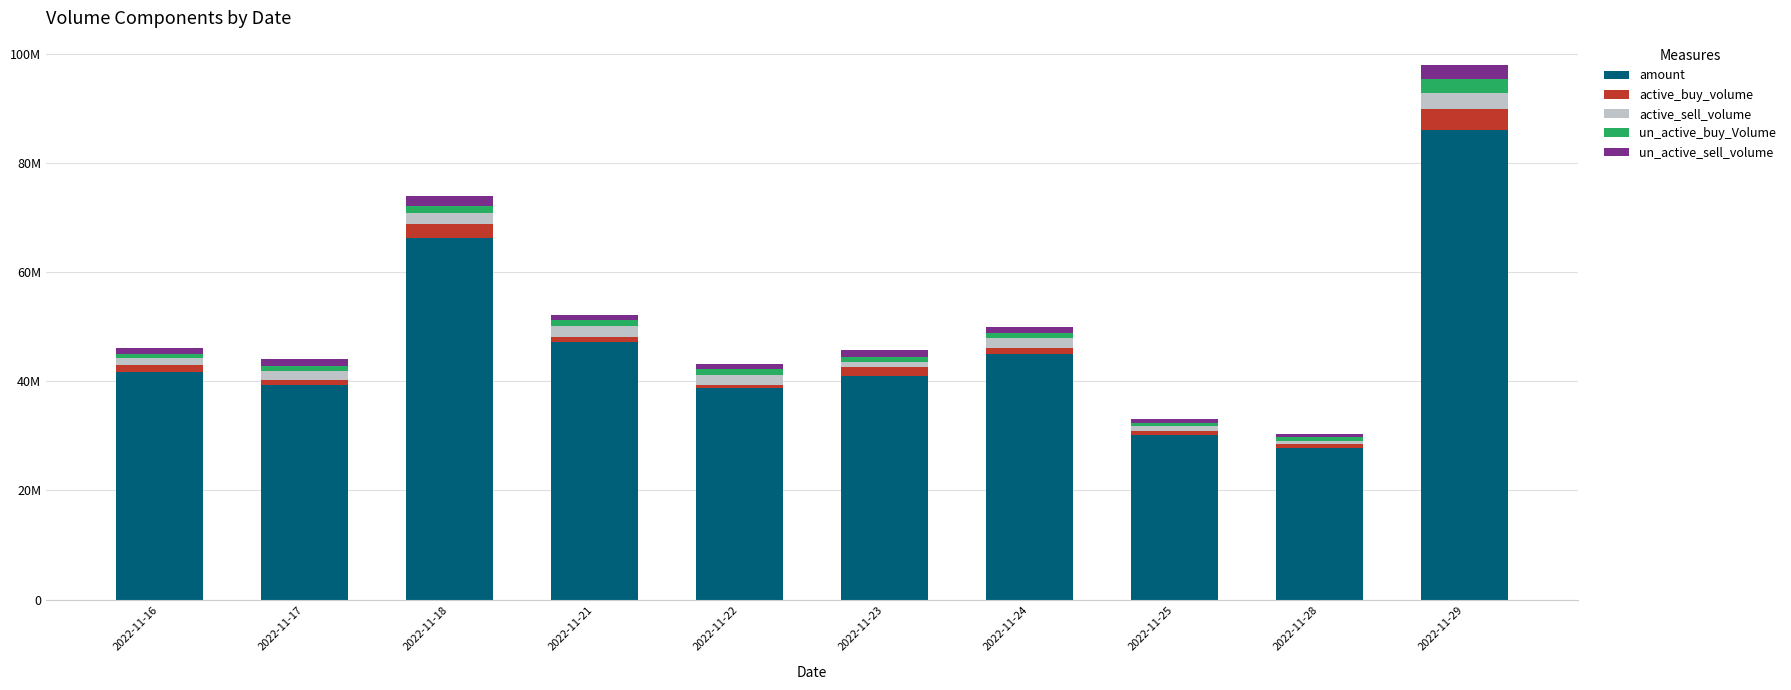

Are the bars horizontal?

No